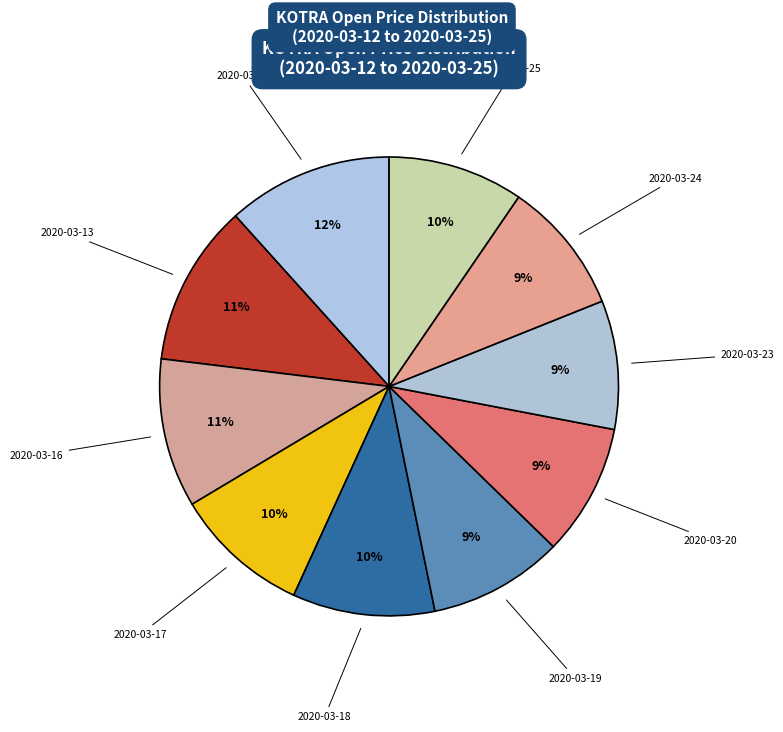

Combined, do 2020-03-25 and 2020-03-24 account for over 50%?

No